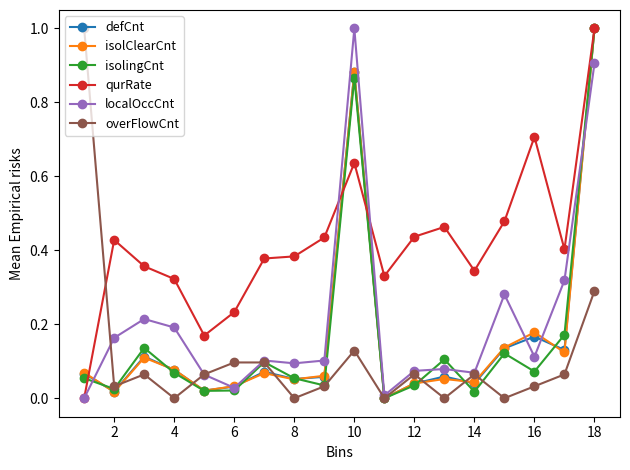

In isolingCnt, how many points are higher than both neighbors (excluding endpoints)?

5